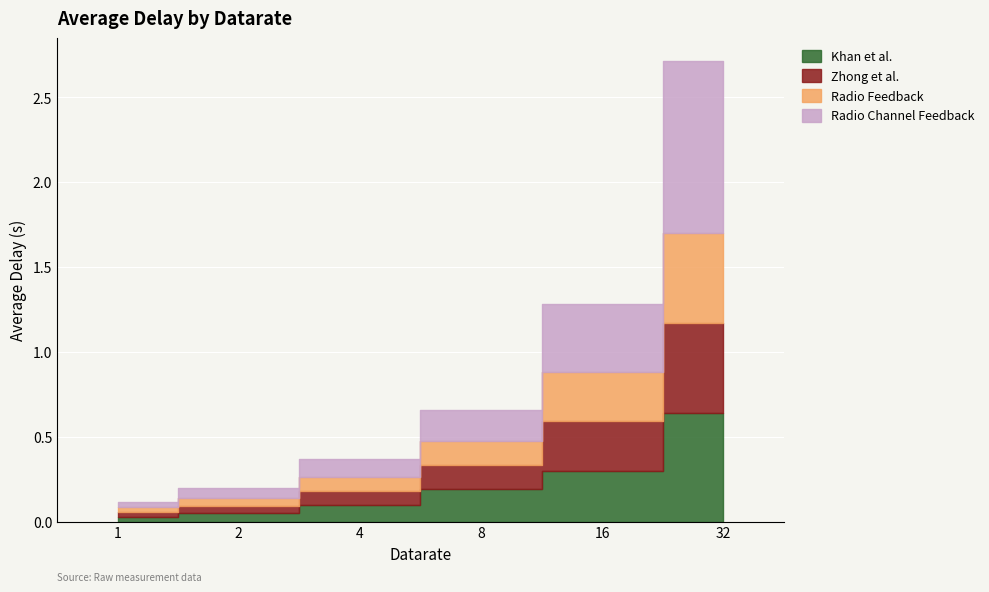

True or false: Khan et al. has a value of 0.0 at 4.

False